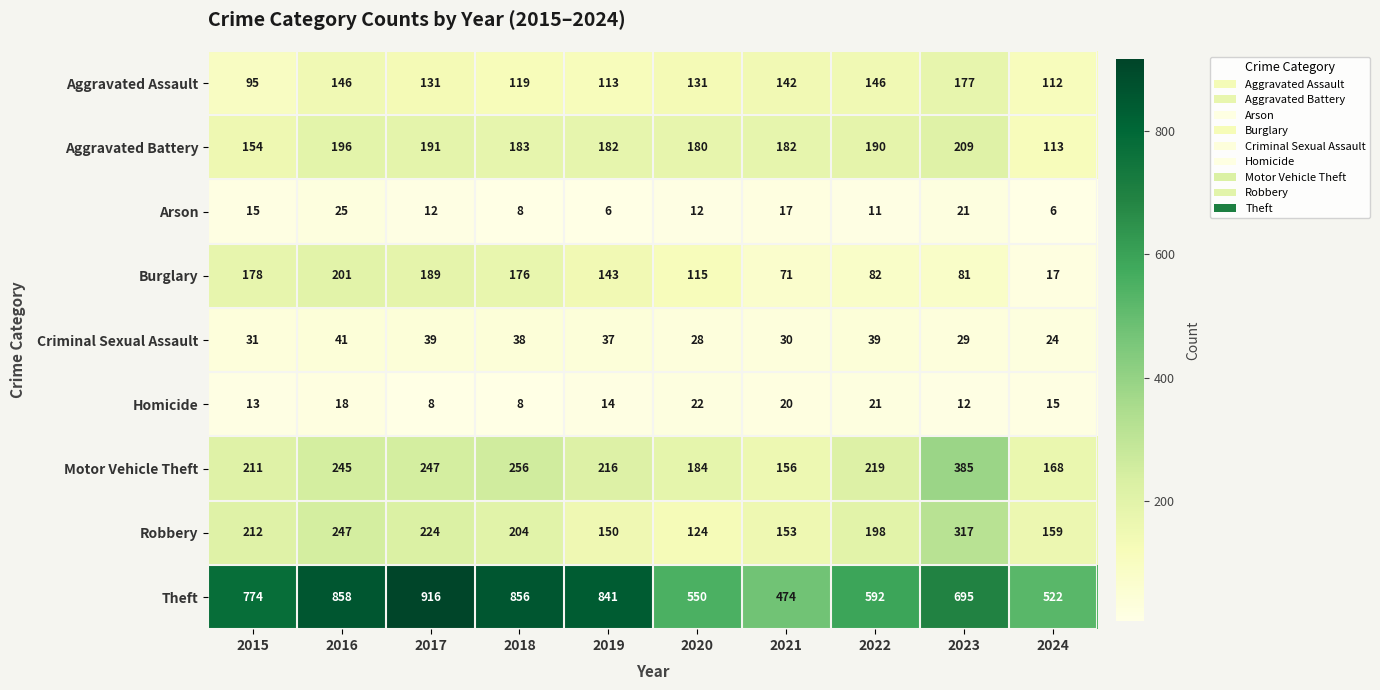

What is the highest value of the Burglary series?

201